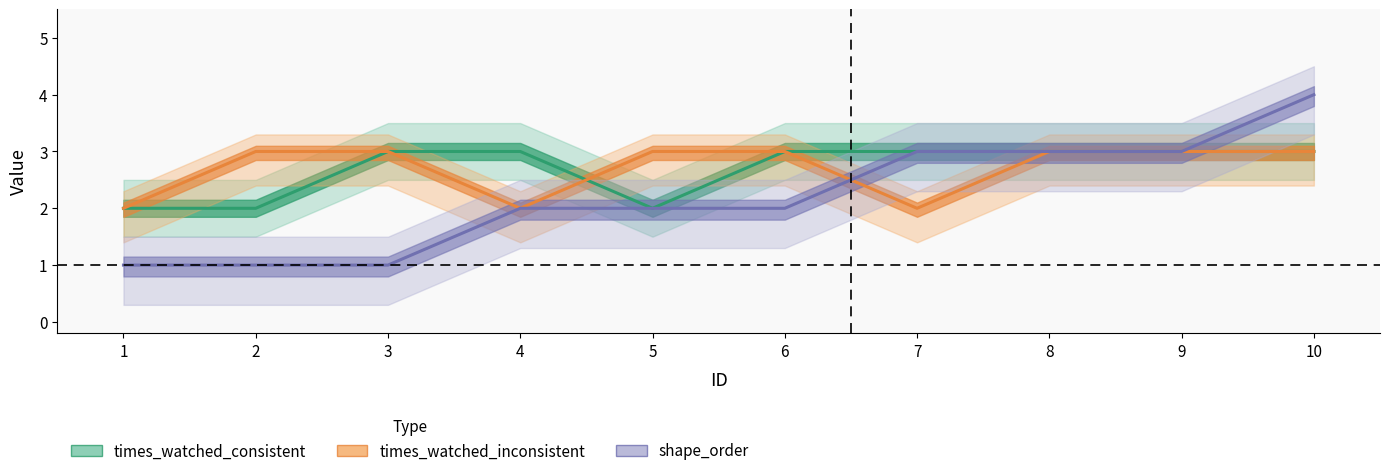

Between 8 and 7, which is larger?

8